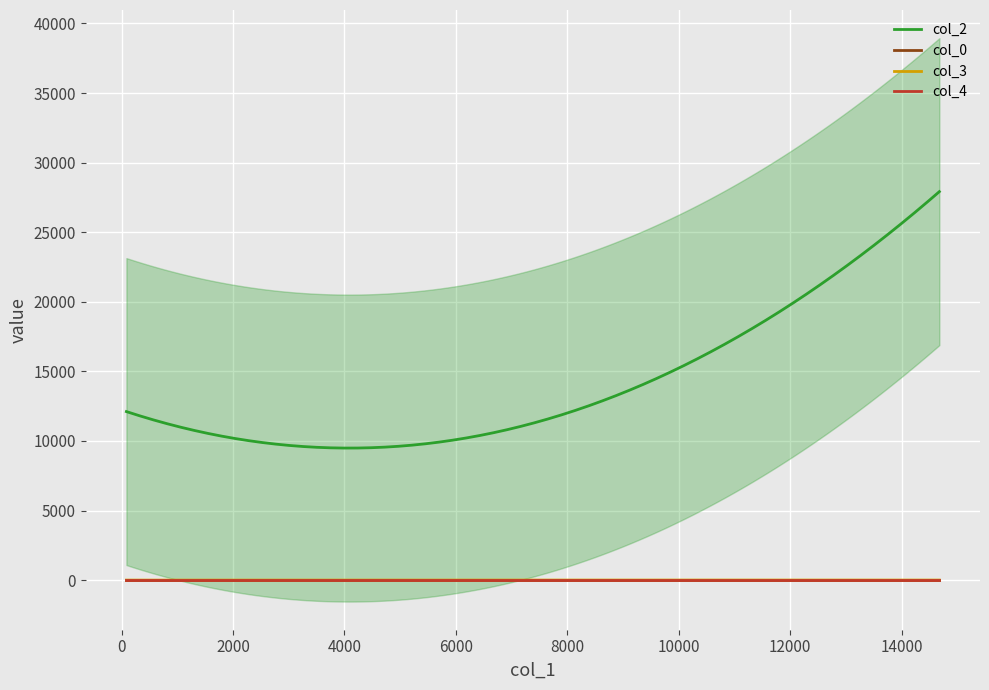

What is the average value of the col_3 series?

2.9